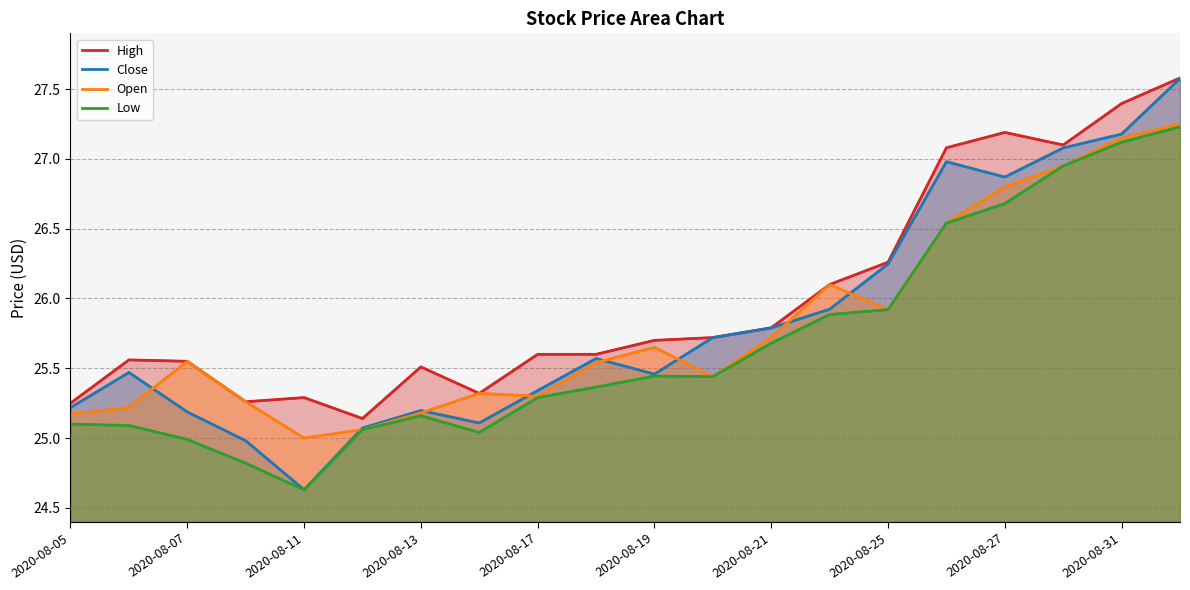

True or false: Open has more than 2 interior local peaks.

True